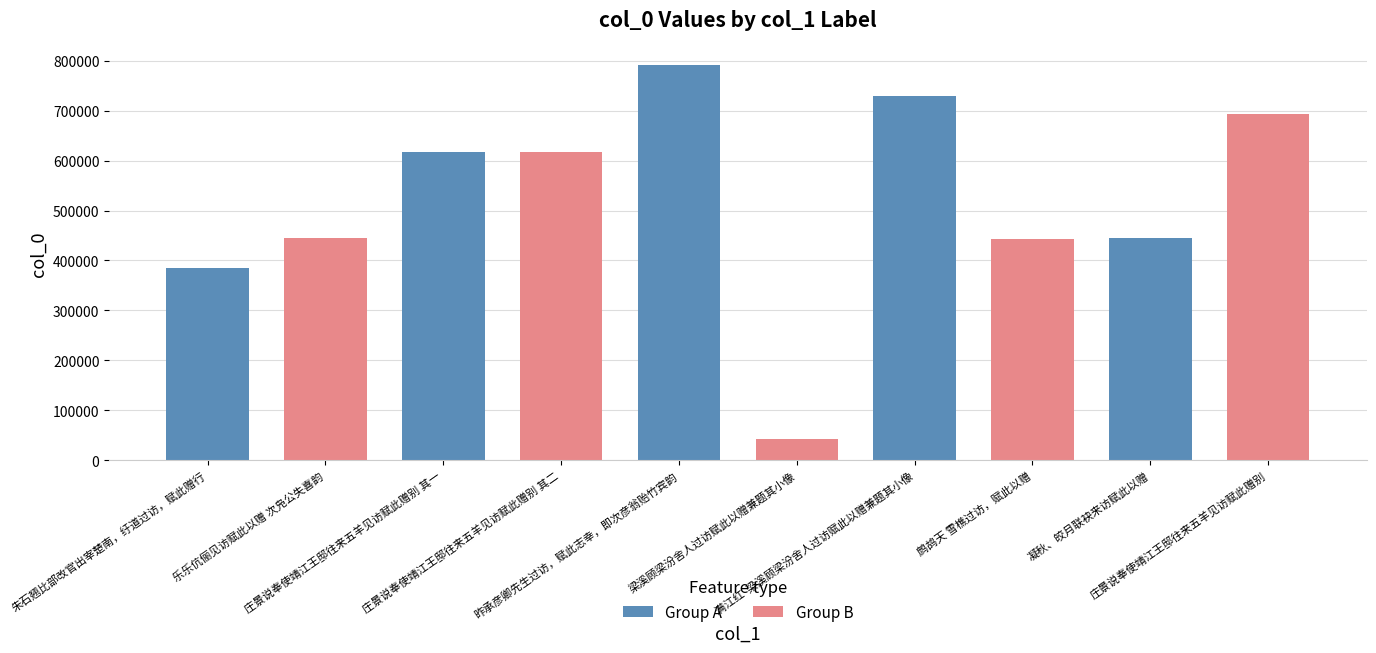

Which label corresponds to the largest value in the chart?

昨承彦卿先生过访，赋此志幸，即次彦翁贻竹宾韵